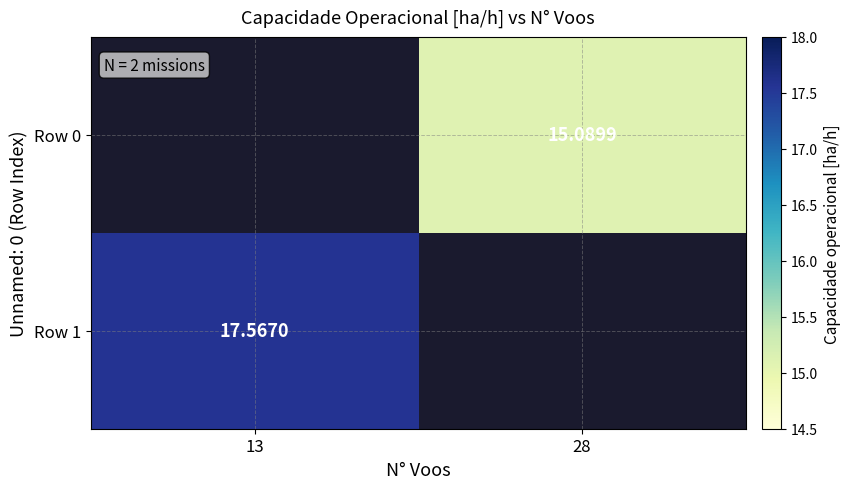

Is the value of Row 0 at 13 greater than the value of Row 1 at 13?

No